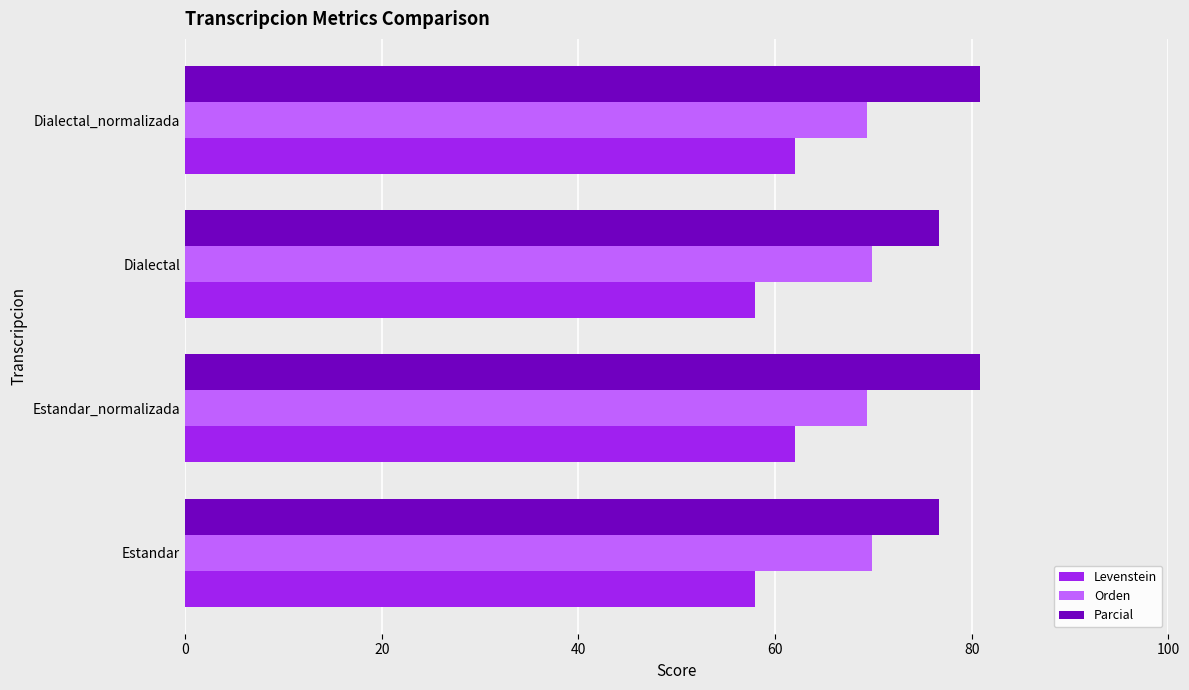

What is the difference between the highest and lowest values at Estandar?

18.7